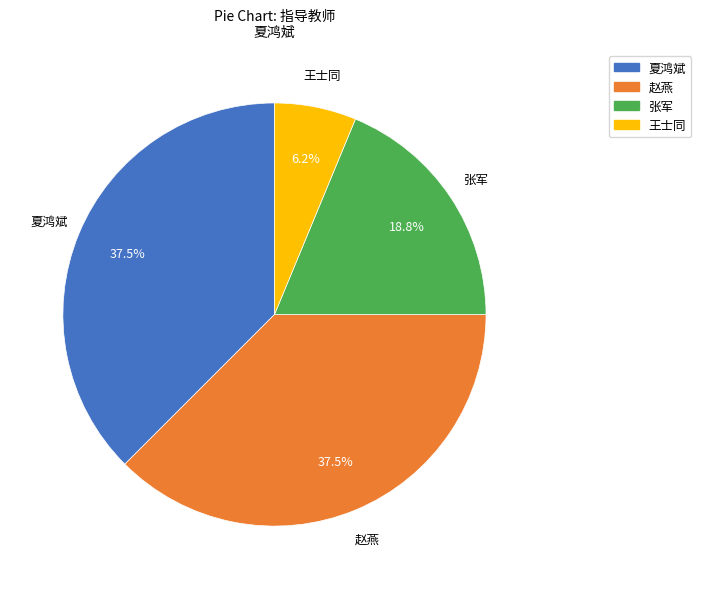

Which slice is the smallest?

王士同